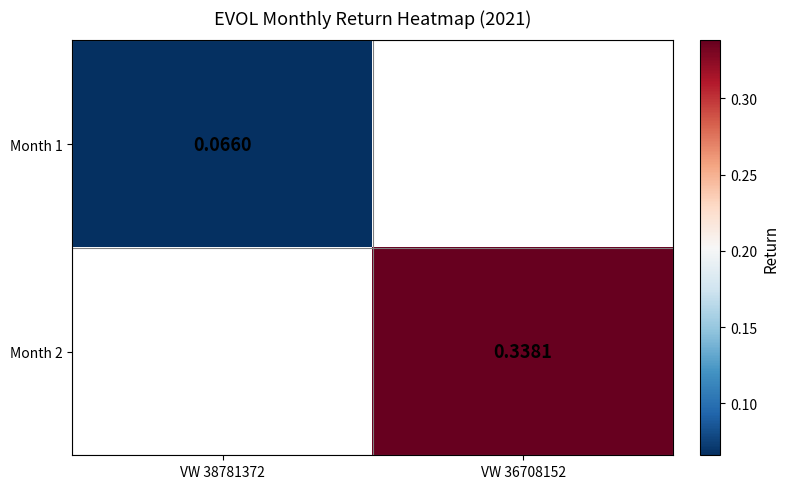

Is the value of Month 1 at VW 38781372 greater than the value of Month 2 at VW 36708152?

No